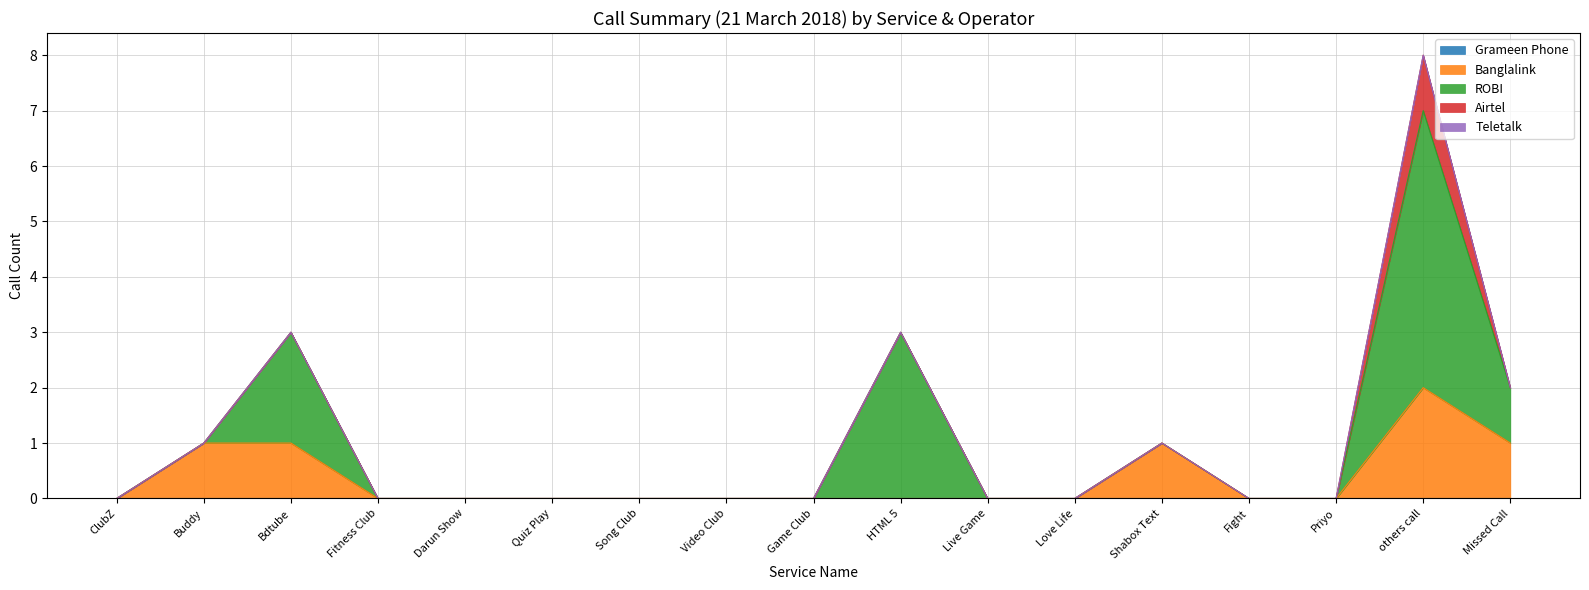

At which label does Grameen Phone reach its minimum?

ClubZ